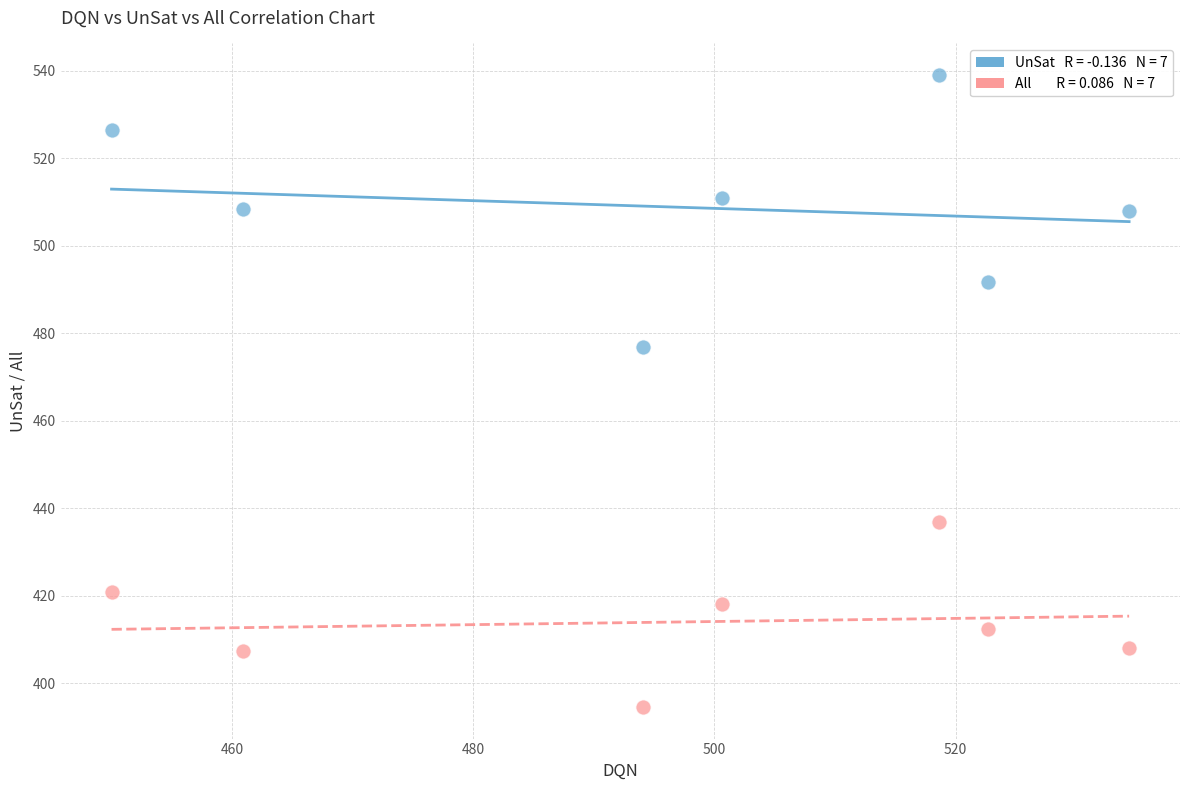

Across all data points, what is the range of Y values (max minus min)?

144.5